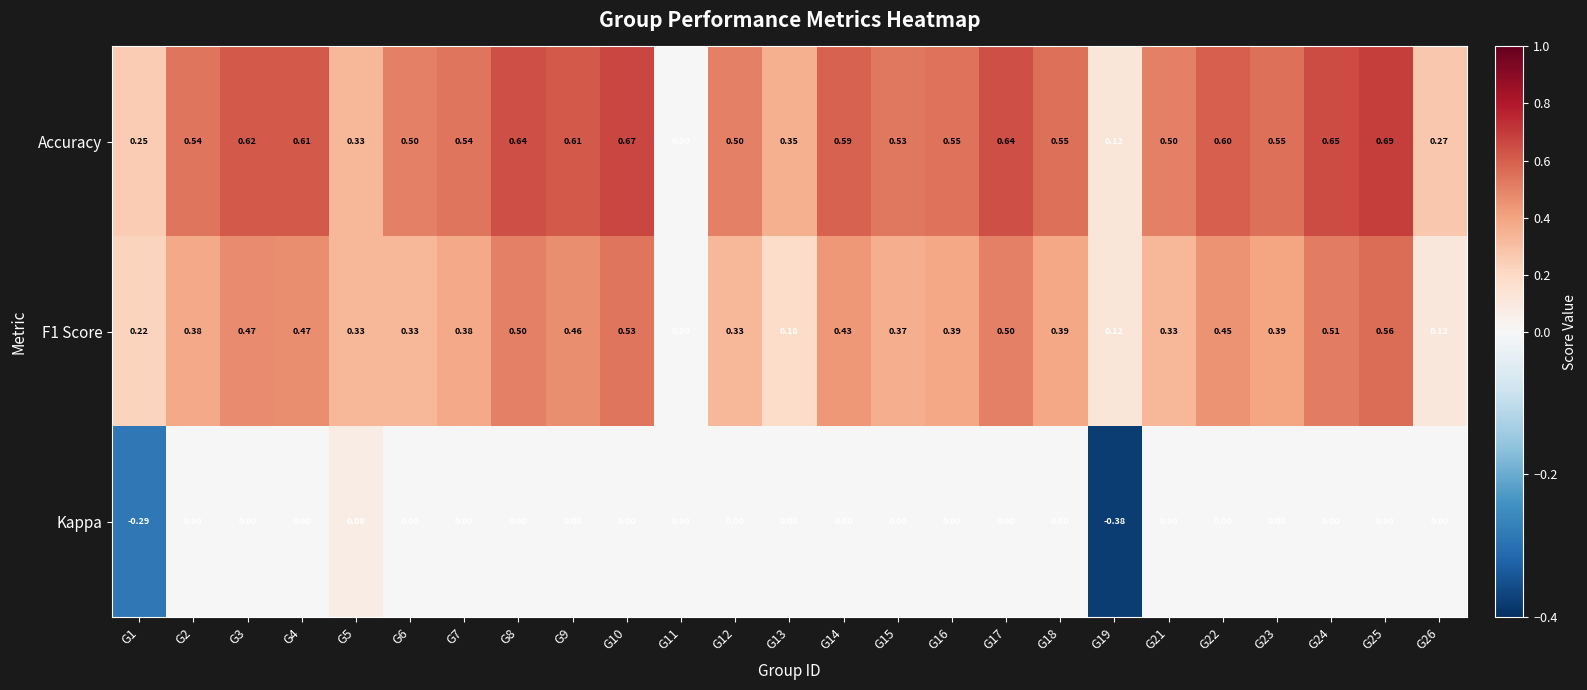

At G24, list the series in order from smallest to largest.

Kappa, F1 Score, Accuracy